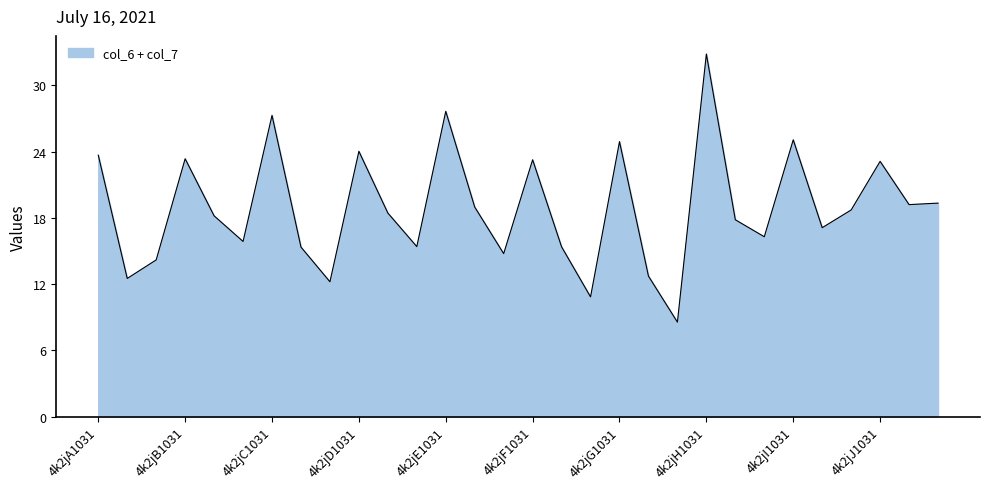

What is the smallest value displayed?

8.6